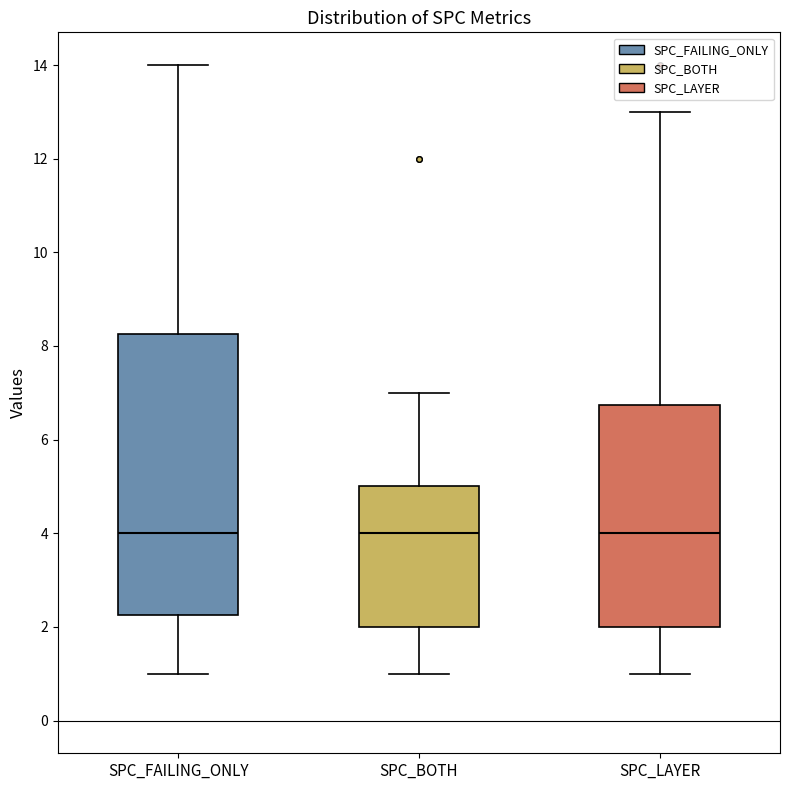

Reading left to right, read every box against the y-axis: the position of its median line, the range the box covers, and the ends of its whiskers. The values are not printed on the chart, so give them approximately, as read against the axis.

SPC_FAILING_ONLY: median 4.0, box 2.2 to 8.2, whiskers 1.0 to 14.0
SPC_BOTH: median 4.0, box 2.0 to 5.0, whiskers 1.0 to 7.0
SPC_LAYER: median 4.0, box 2.0 to 6.8, whiskers 1.0 to 13.0